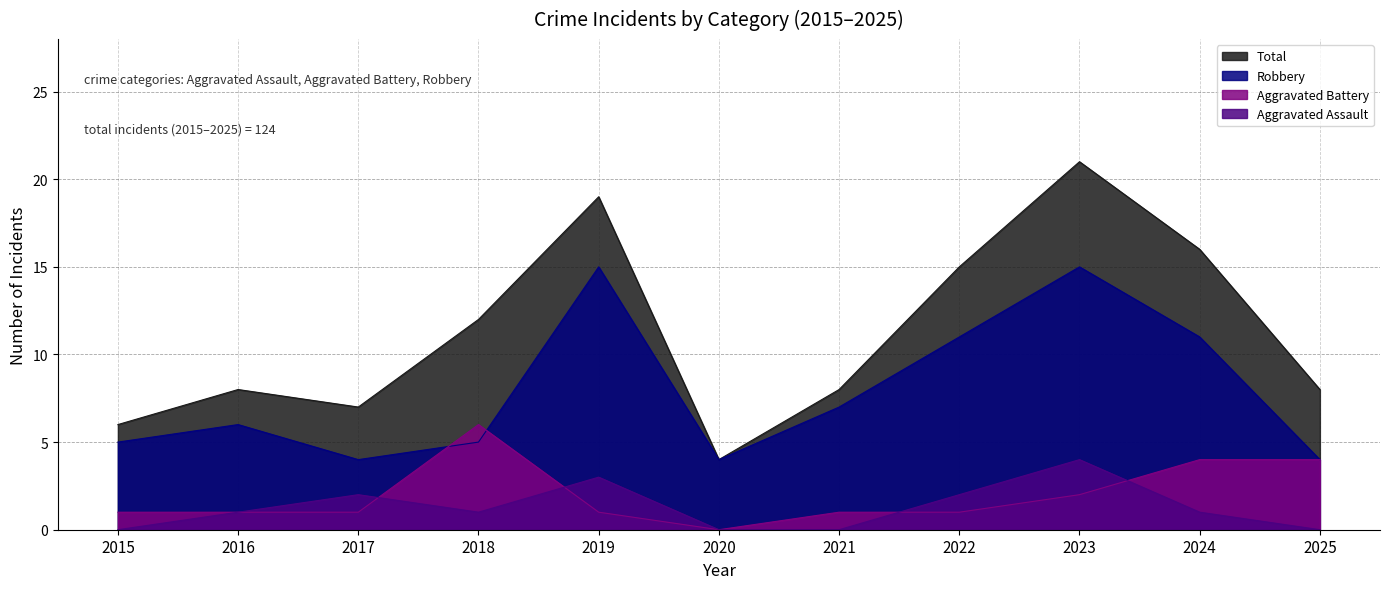

Does the chart display data point markers on the line(s)?

No